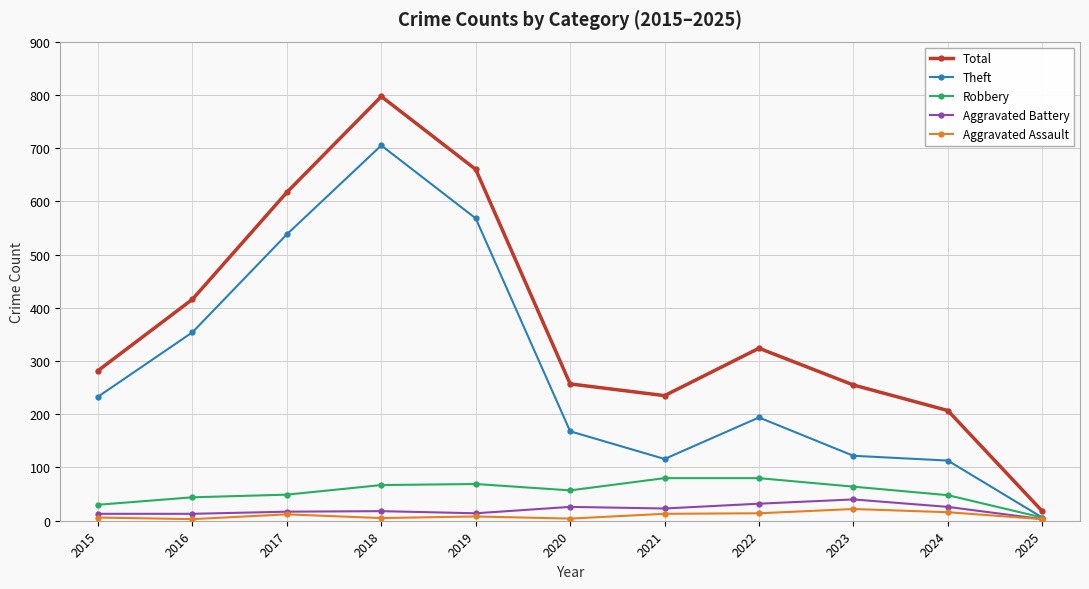

What are all the series names shown in the legend?

Total, Theft, Robbery, Aggravated Battery, Aggravated Assault